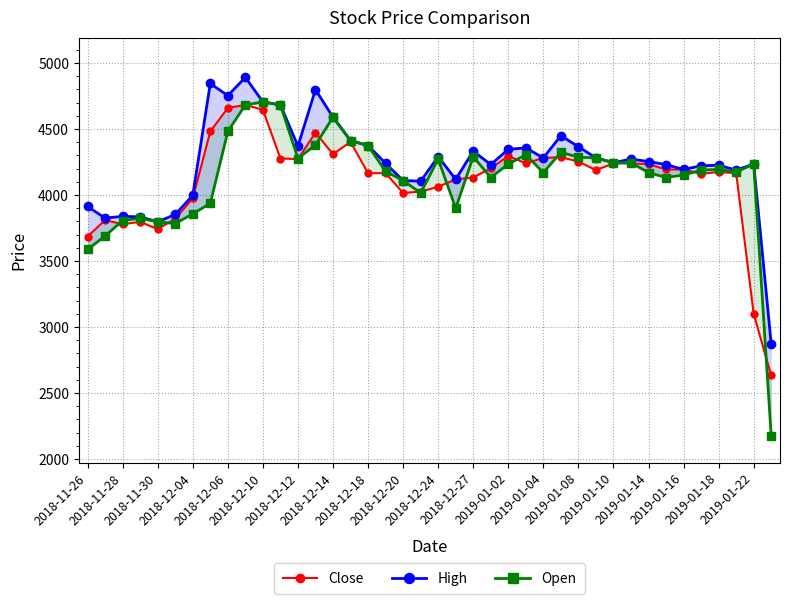

What are all the series names shown in the legend?

Close, High, Open